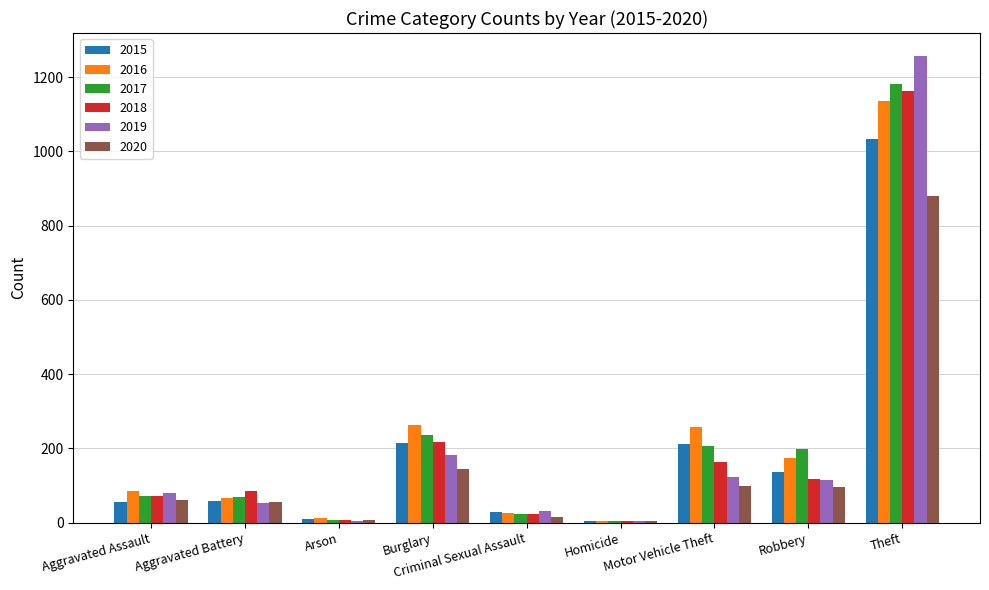

What is the difference between the highest and lowest values at Theft?

377